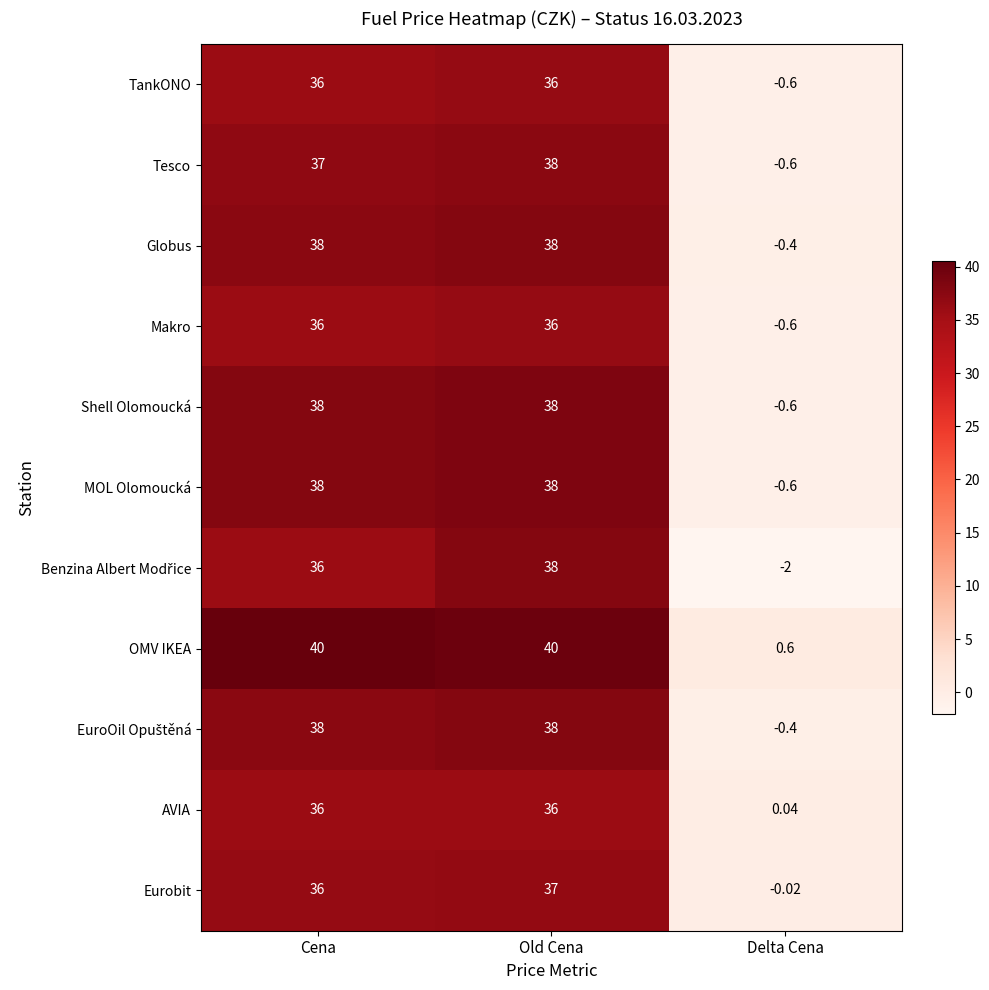

At which label does Eurobit reach its peak?

Old Cena